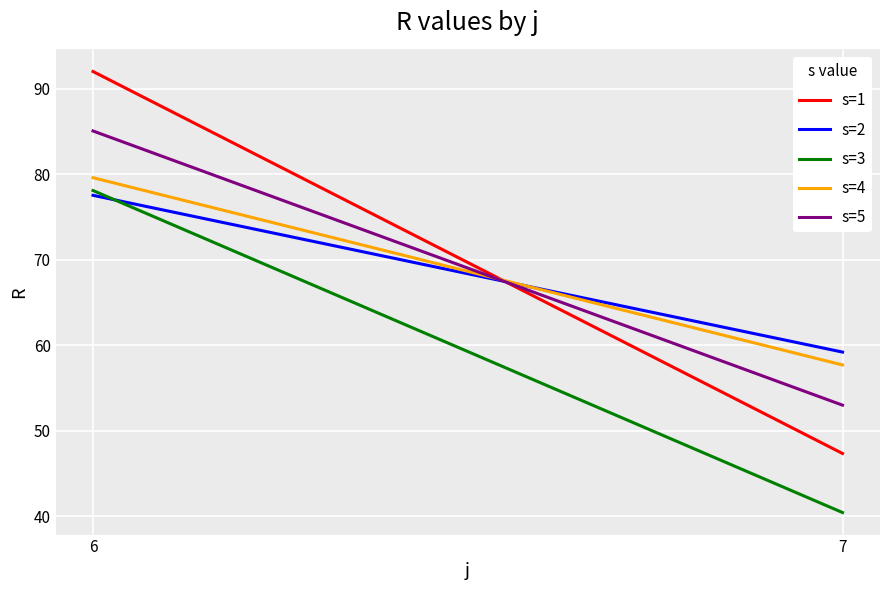

Which series has the widest spread of values?

s=1